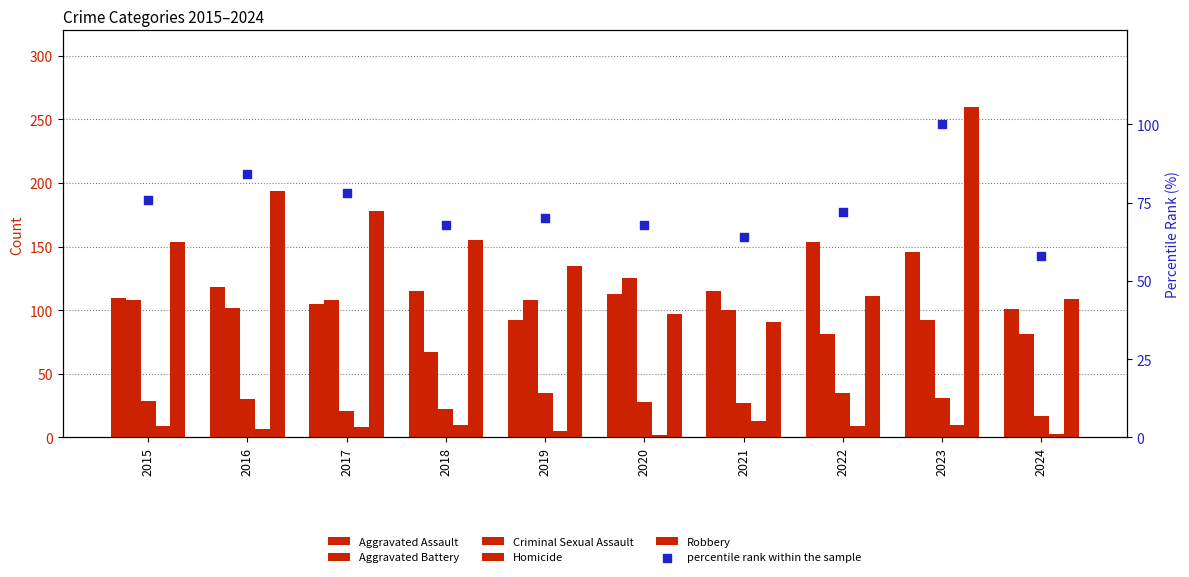

At which category is the sum across all series the highest?

2023